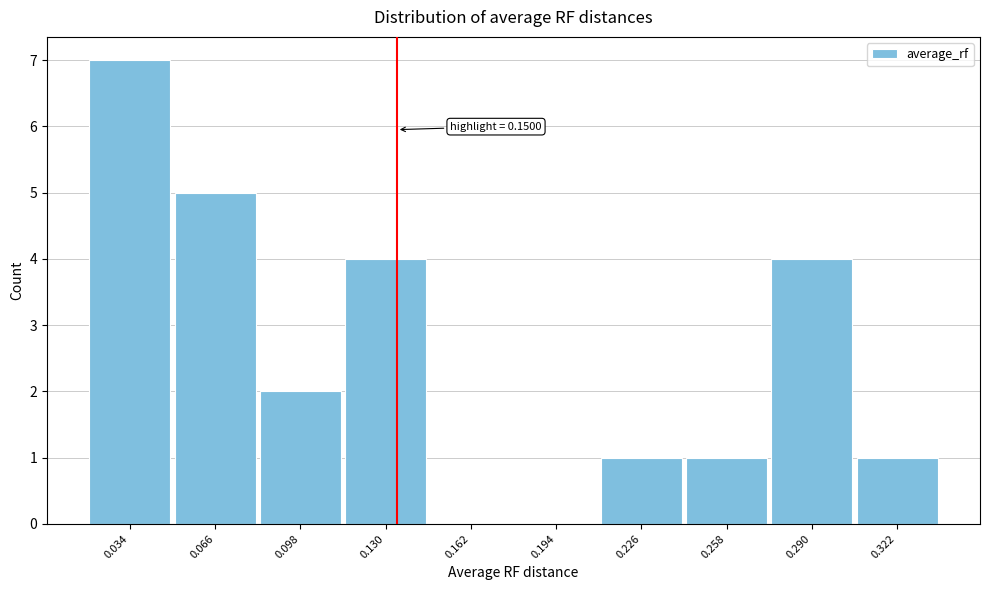

Reading right to left, what are all the values shown in this chart?

0.322=1	0.290=4	0.258=1	0.226=1	0.194=0	0.162=0	0.130=4	0.098=2	0.066=5	0.034=7